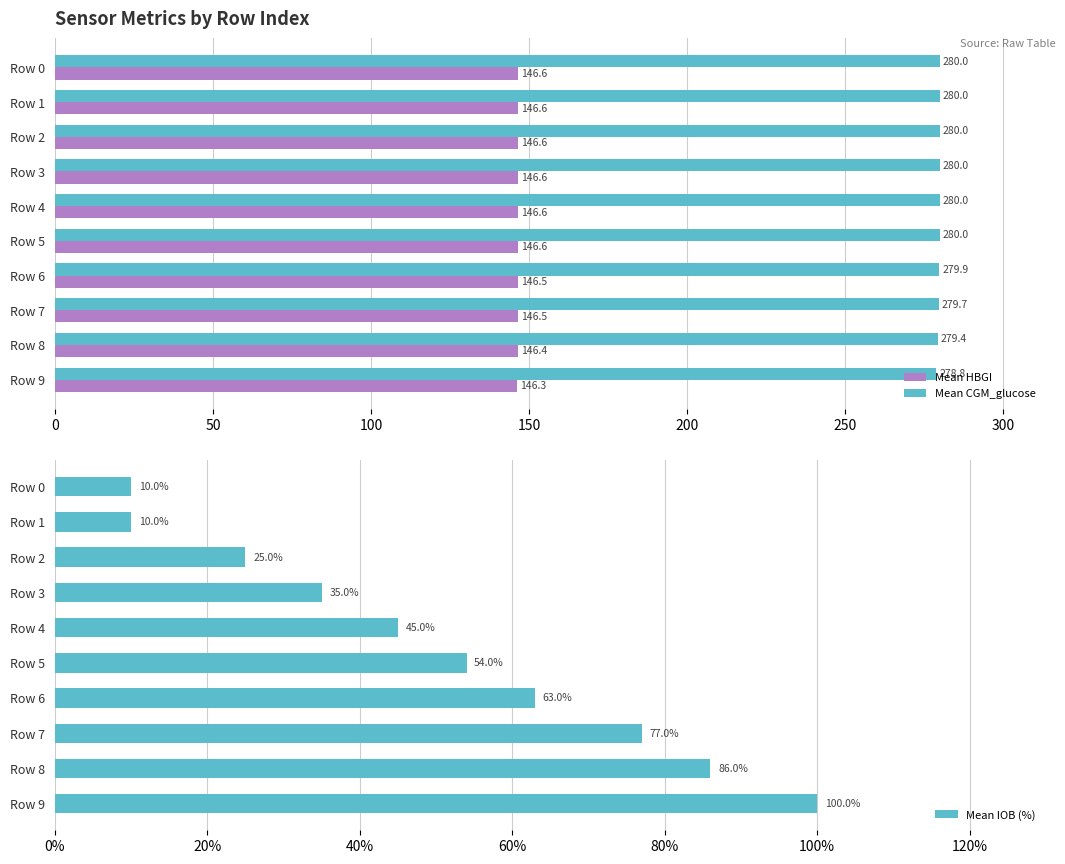

What is the approximate value of Mean HBGI at Row 1?

146.6